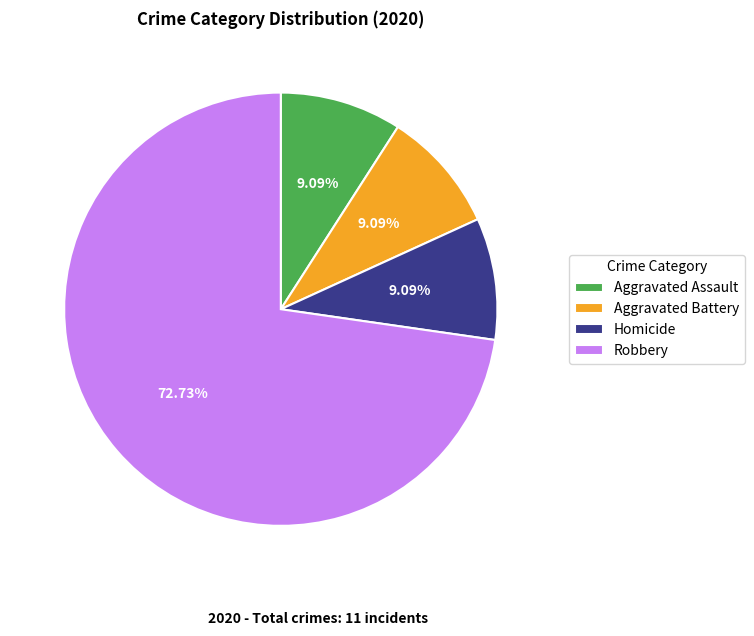

What is the largest slice in the pie chart?

Robbery